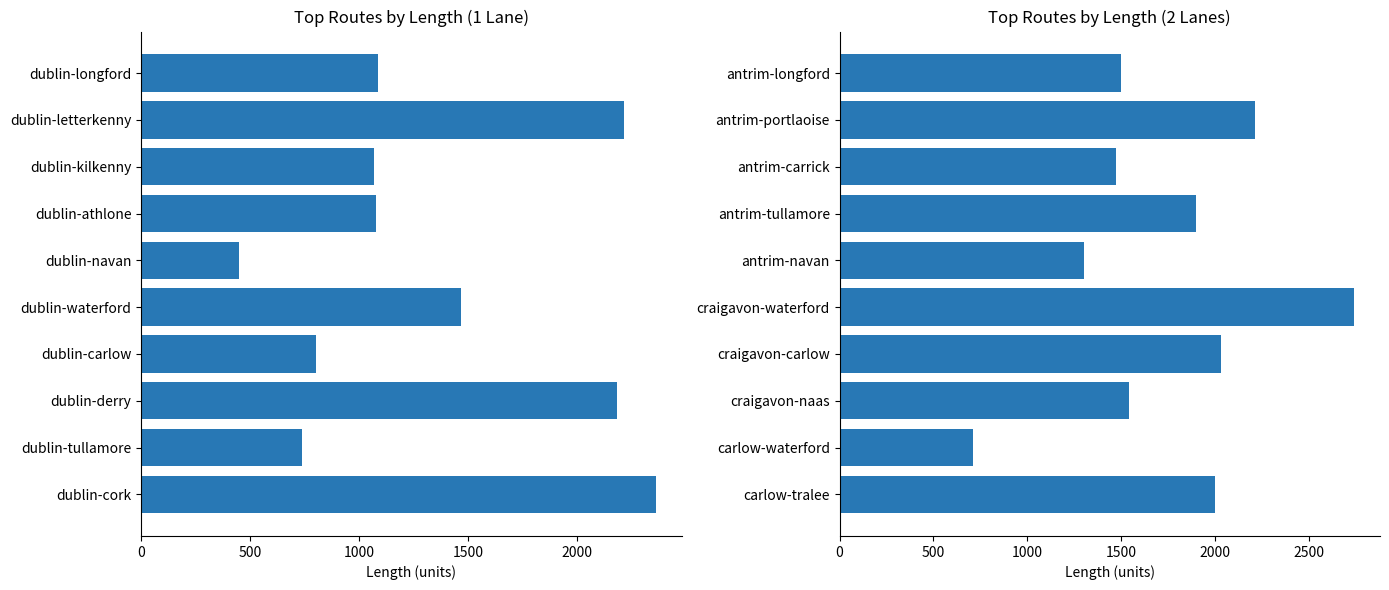

Rank the series by their average value, from highest to lowest.

2 Lanes, 1 Lane